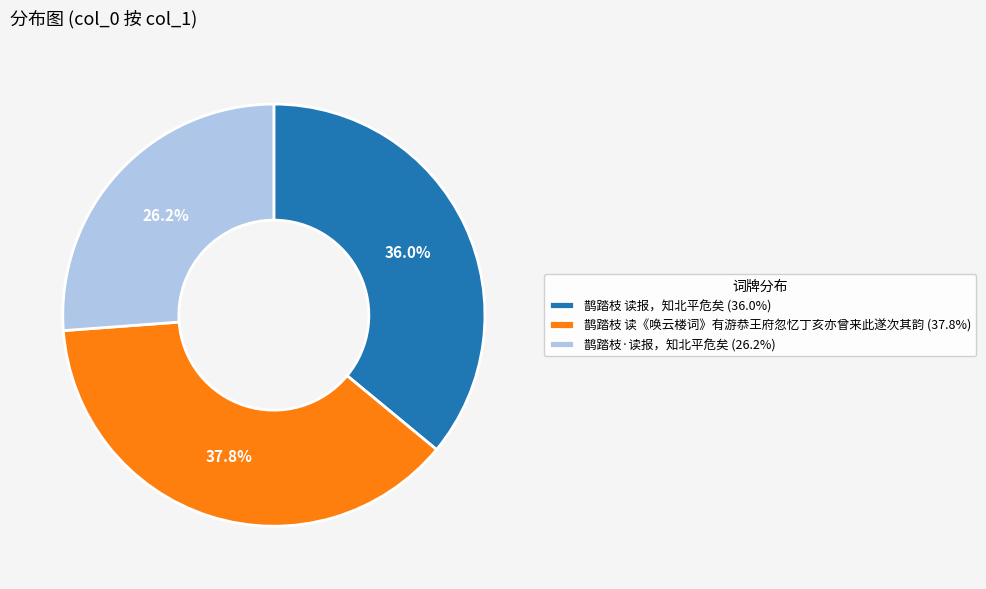

To the nearest percent, what is the difference between the largest and smallest slice percentages?

12%